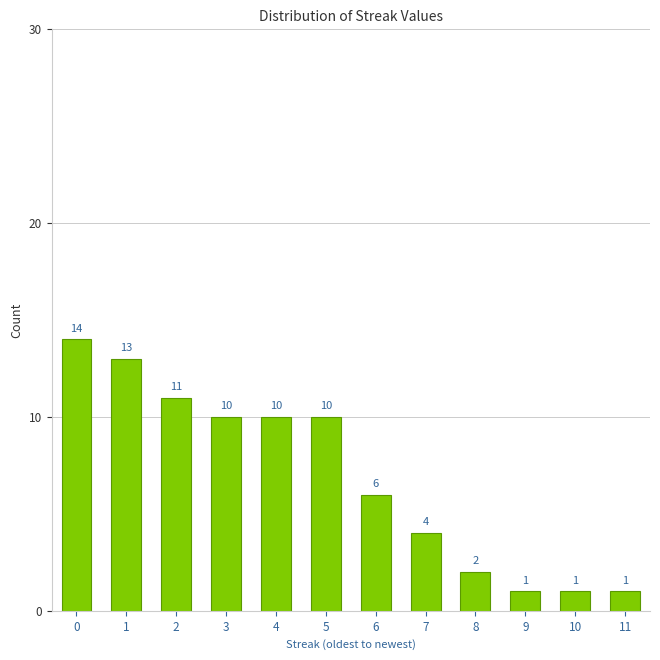

Reading right to left, transcribe all the data shown in this chart.

1	1	1	2	4	6	10	10	10	11	13	14